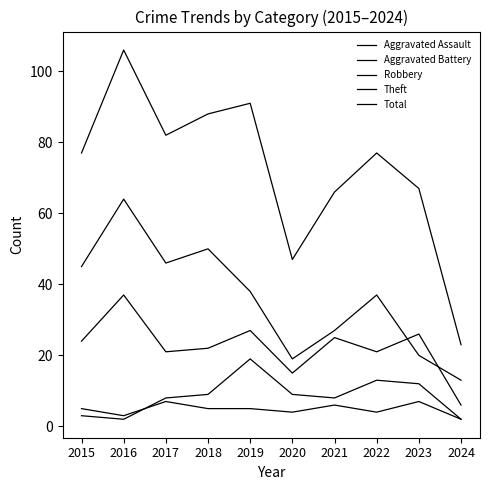

Between 2021 and 2022, which is larger?

2021